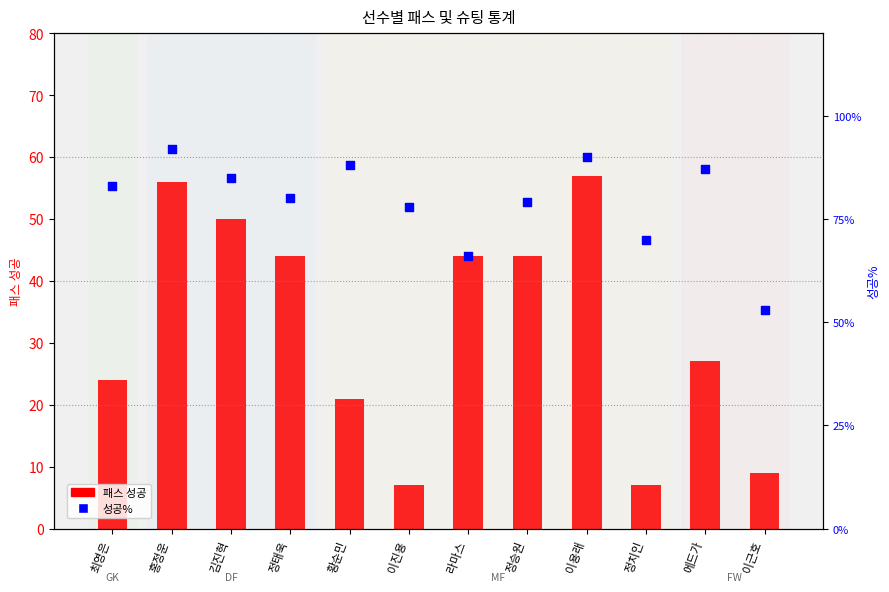

Which series has the largest total across all categories?

성공%